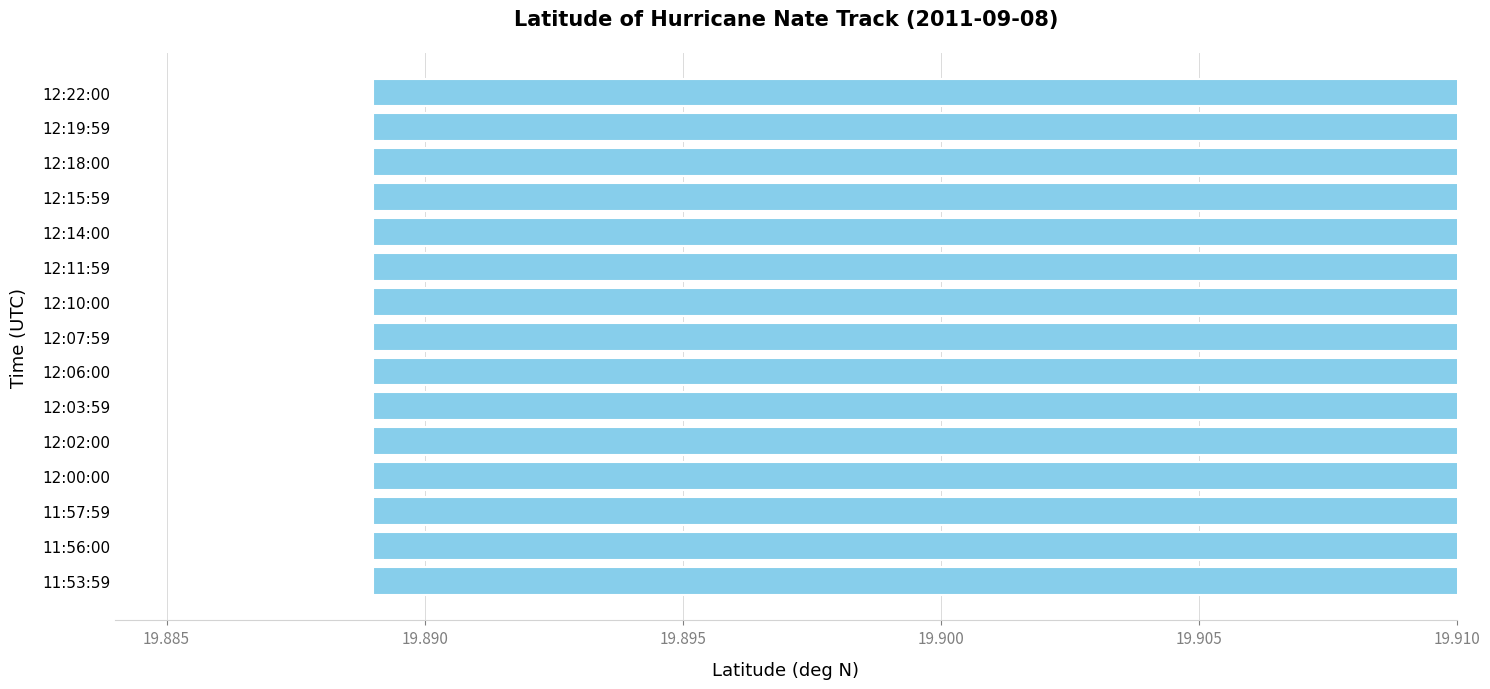

What is the value of the 13th bar from the left?

19.9